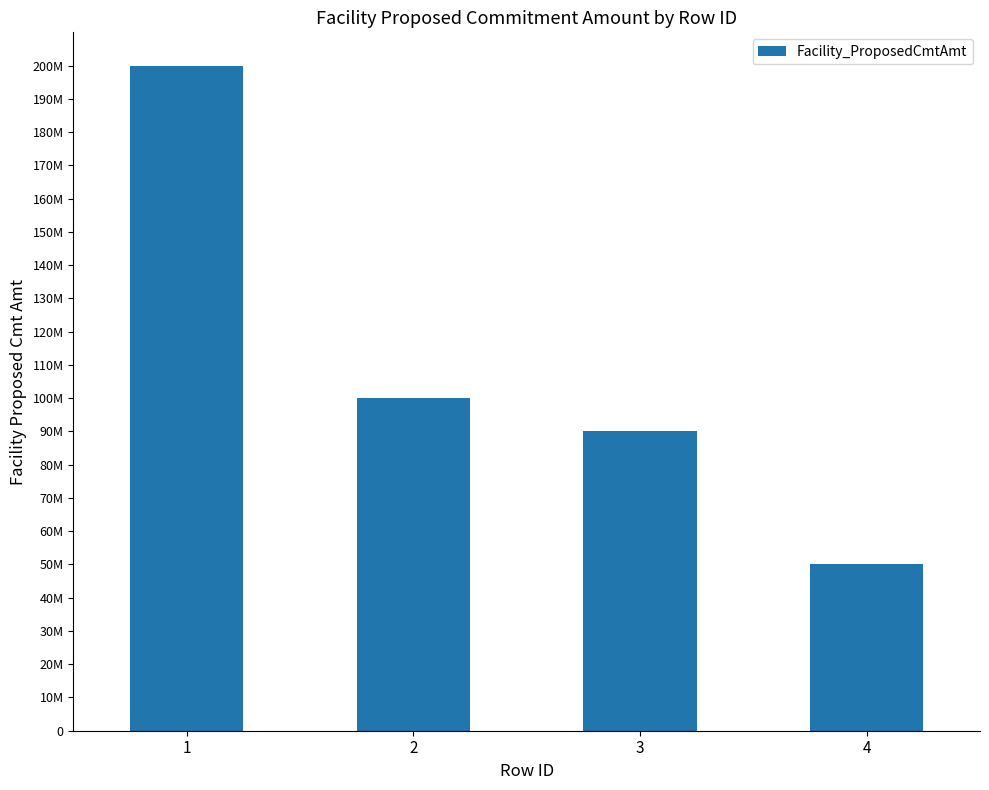

Reading right to left, transcribe all the data shown in this chart.

4=50000000	3=90000000	2=100000000	1=200000000